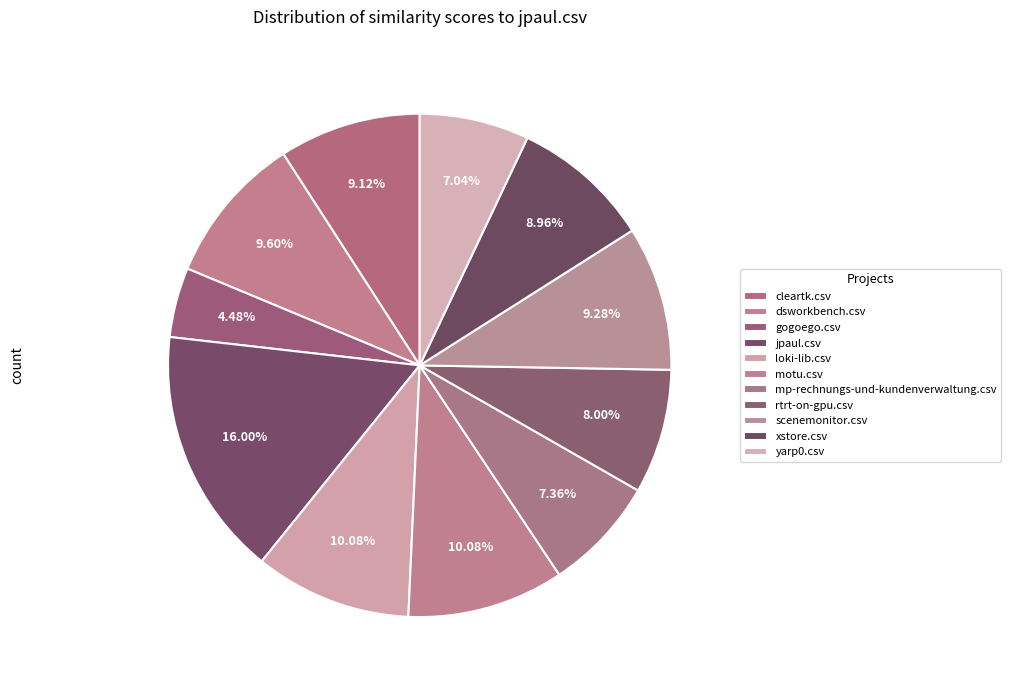

Is motu.csv the majority of the pie?

No